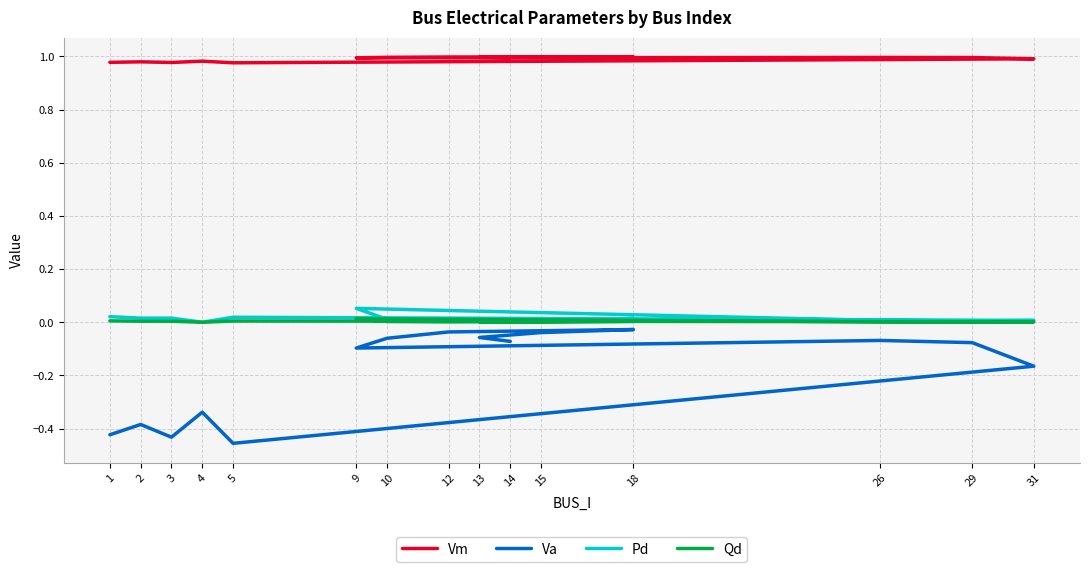

Which series has the largest total across all categories?

Vm